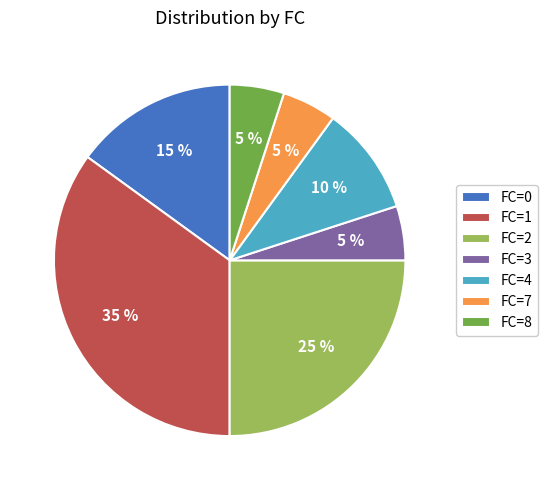

Combined, do FC=3 and FC=2 account for over 50%?

No